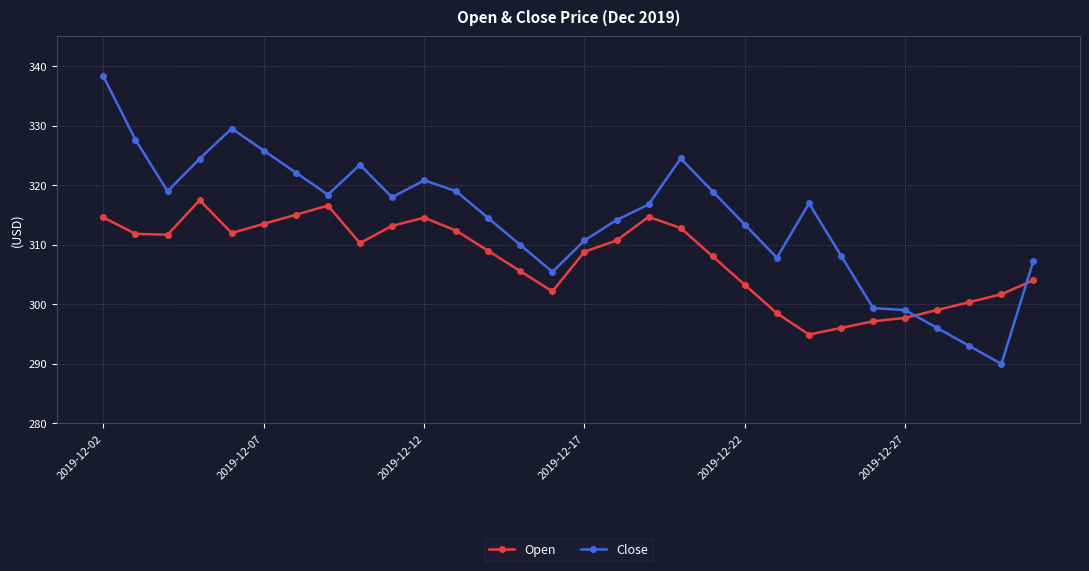

What is the difference between the maximum and minimum values in the Open series?

22.6